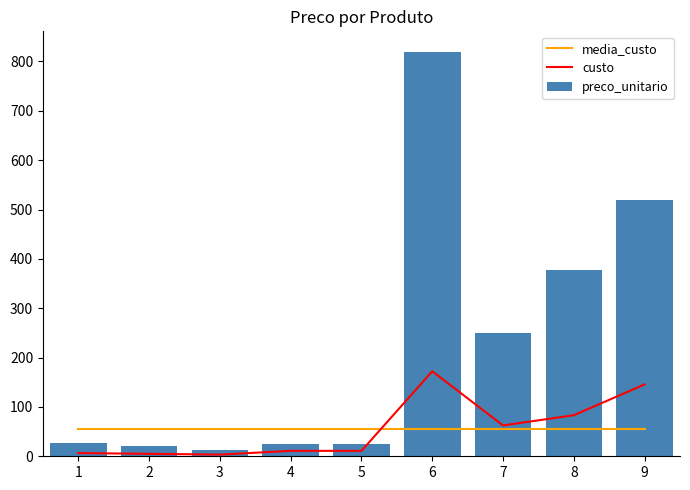

The value of media_custo at 2 is 16.8. True or false?

False